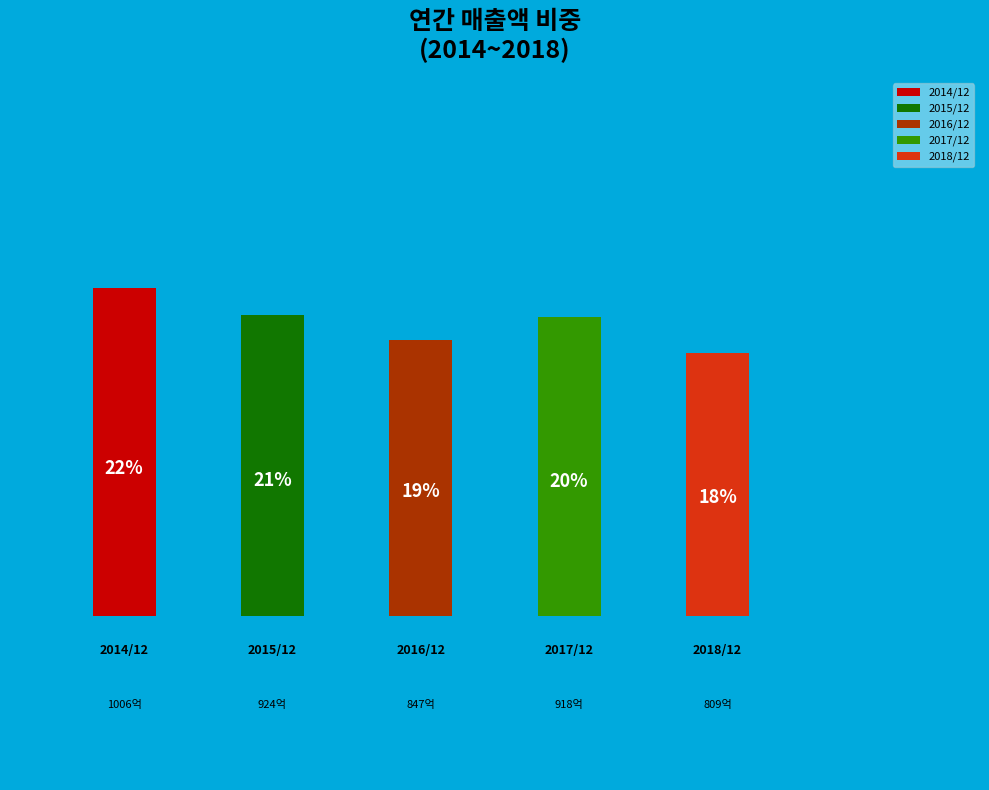

Between 2015/12 and 2017/12, which is larger?

2015/12